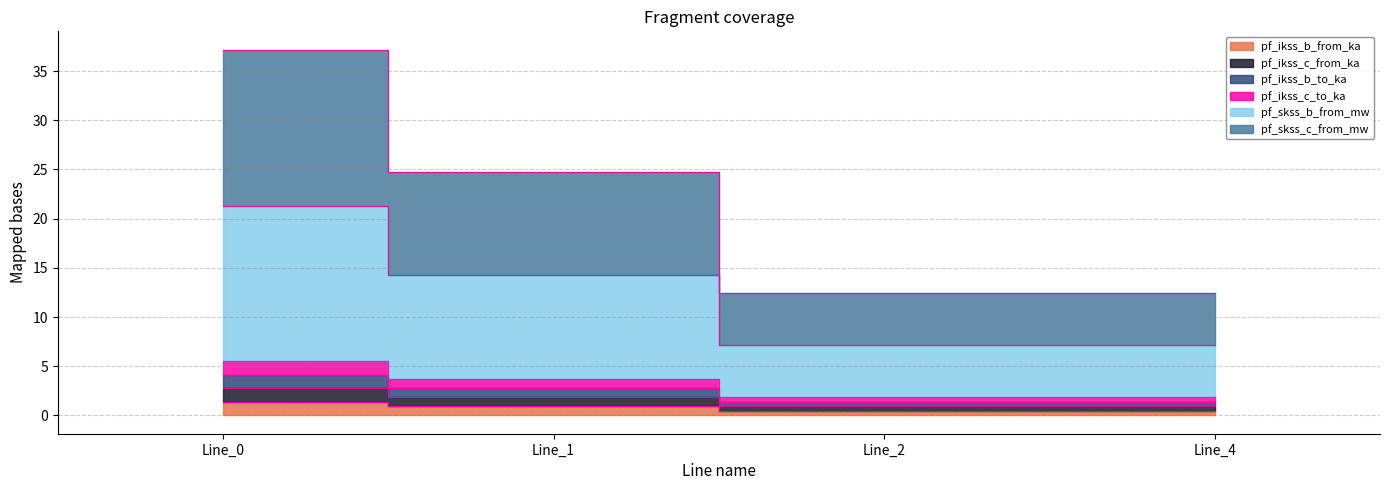

What are all the series names shown in the legend?

pf_ikss_b_from_ka, pf_ikss_c_from_ka, pf_ikss_b_to_ka, pf_ikss_c_to_ka, pf_skss_b_from_mw, pf_skss_c_from_mw